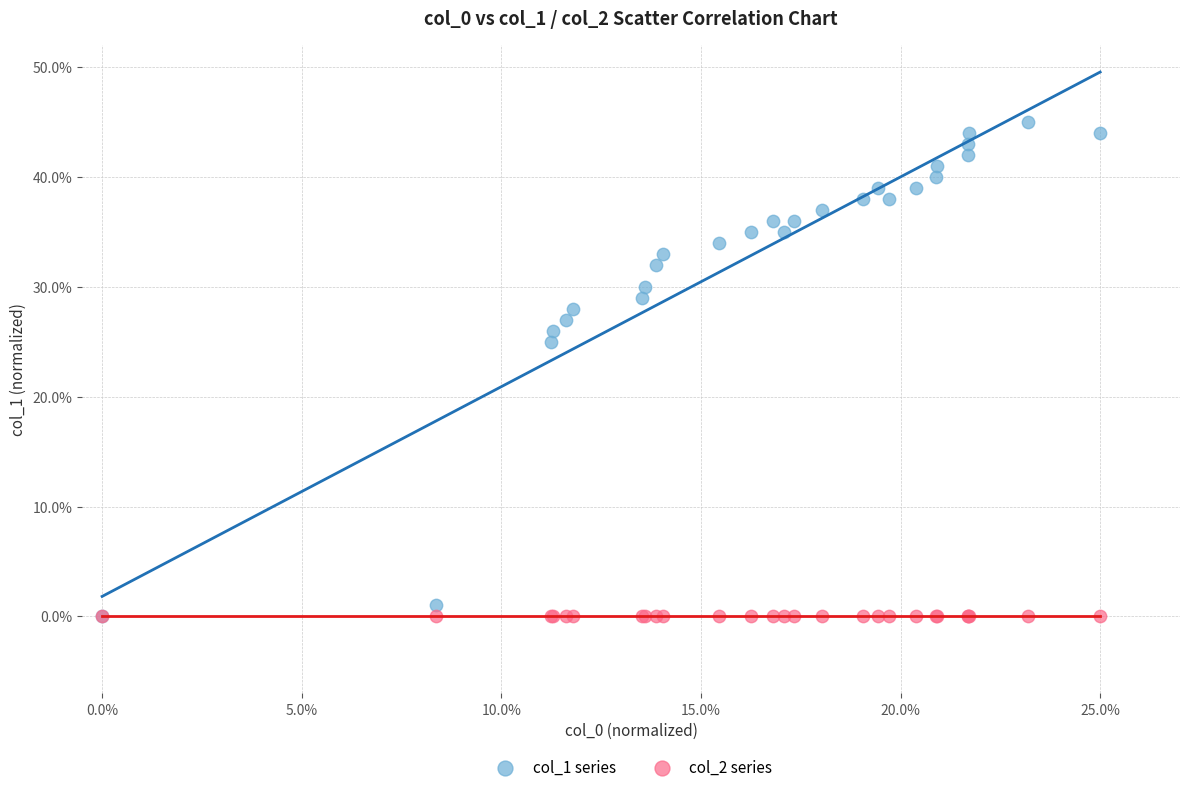

Which series reaches the maximum Y coordinate?

col_1 series